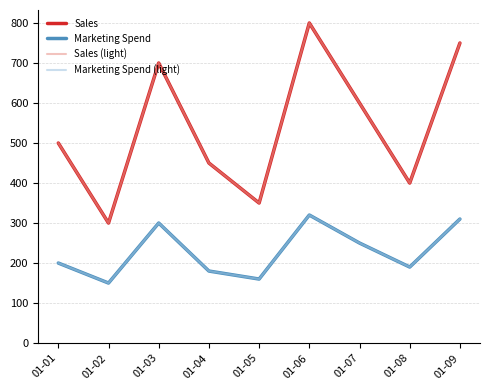

The value of Sales at 01-09 is 750. True or false?

True